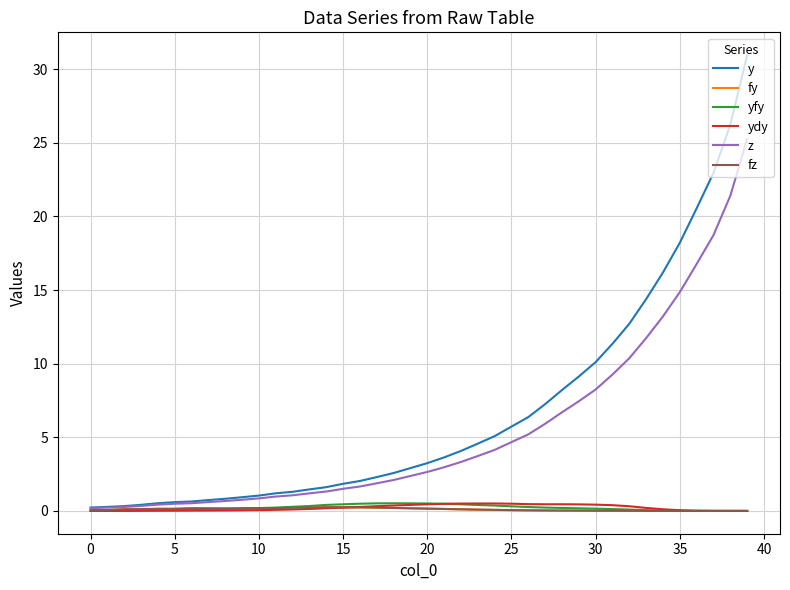

At which category is the sum across all series the highest?

39